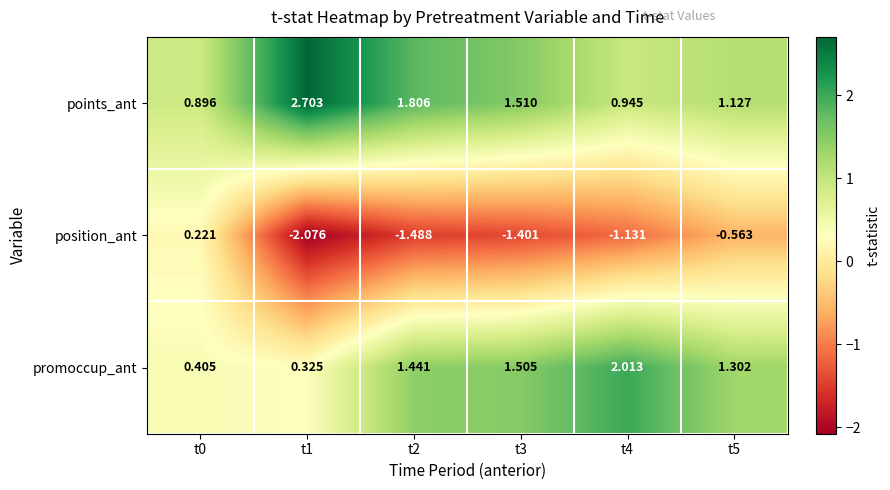

Which series has the largest range (max minus min)?

position_ant